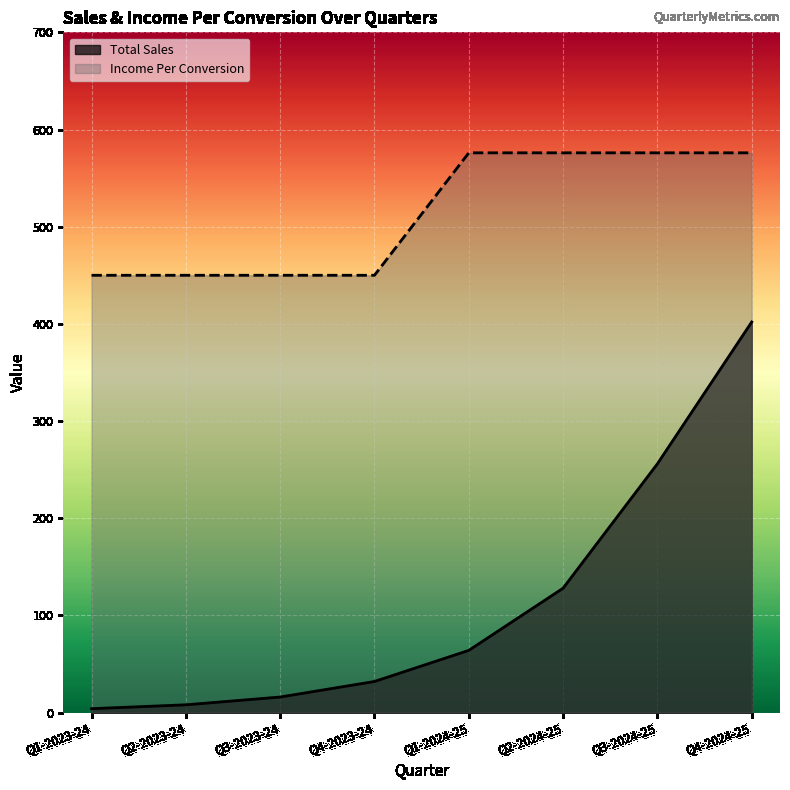

How many lines are shown in the chart?

2